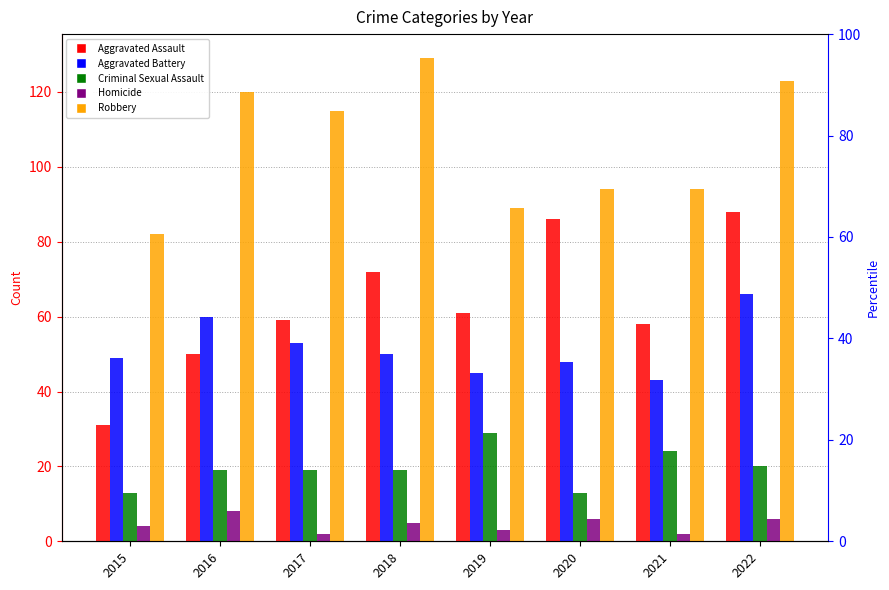

How many data points in Aggravated Assault are less than 61?

4